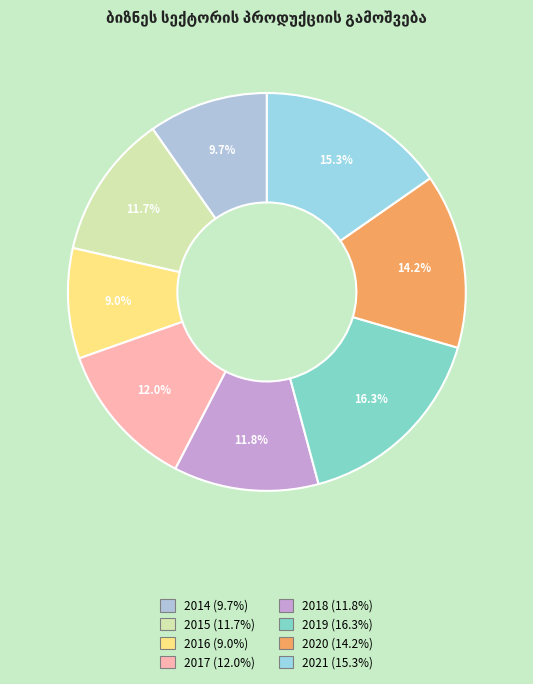

Do 2021 and 2016 together represent more than half of the pie?

No